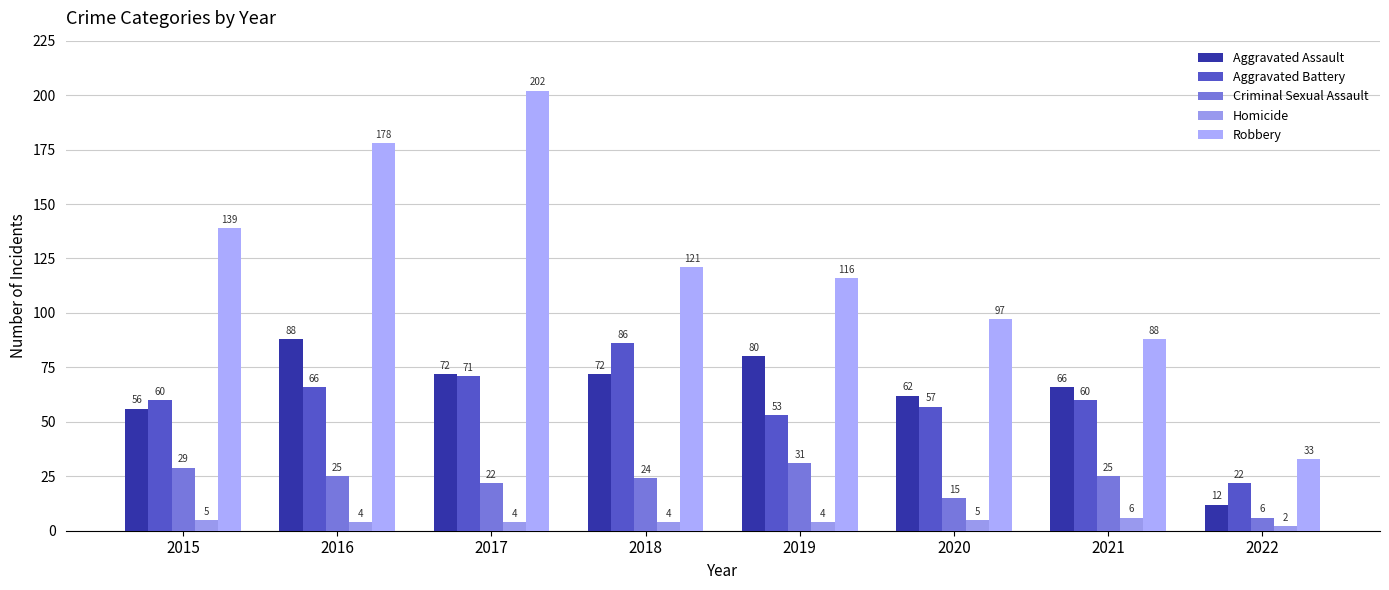

What is the average value of the Aggravated Assault series?

64